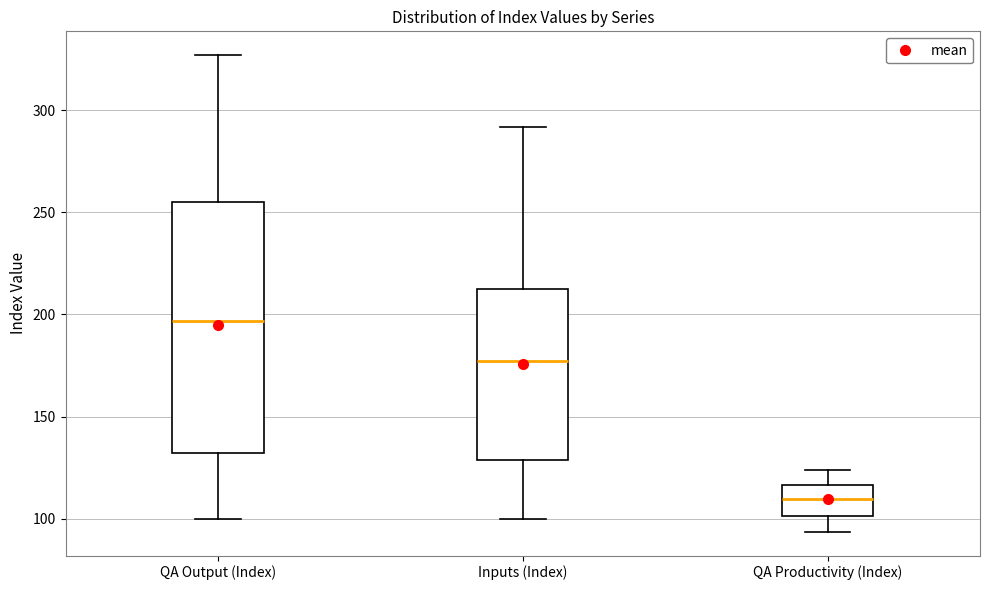

Which box's median line is the lowest?

QA Productivity (Index)